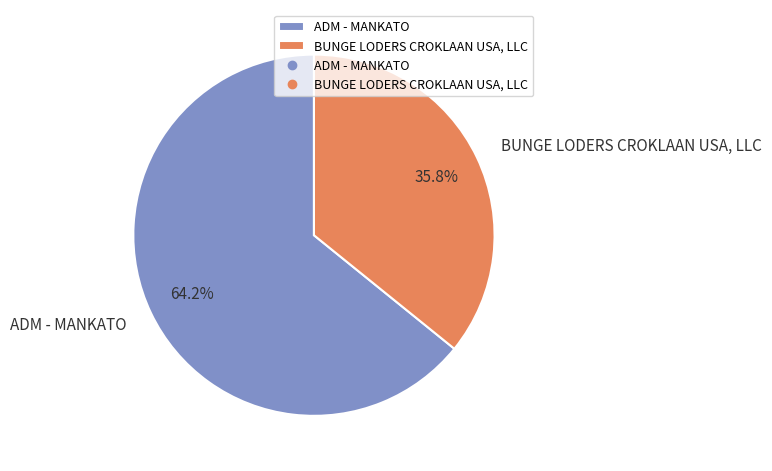

What is the total percentage of ADM - MANKATO and BUNGE LODERS CROKLAAN USA, LLC?

100.0%